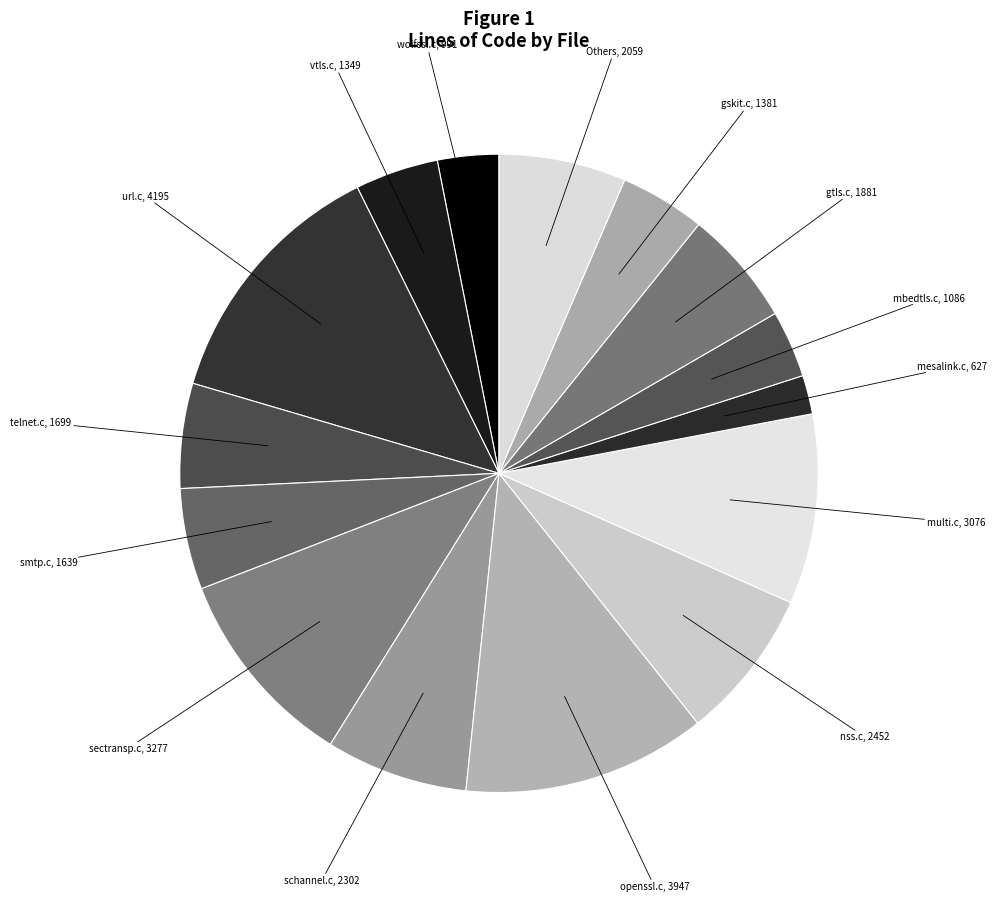

Is vtls.c, 1349 the majority of the pie?

No